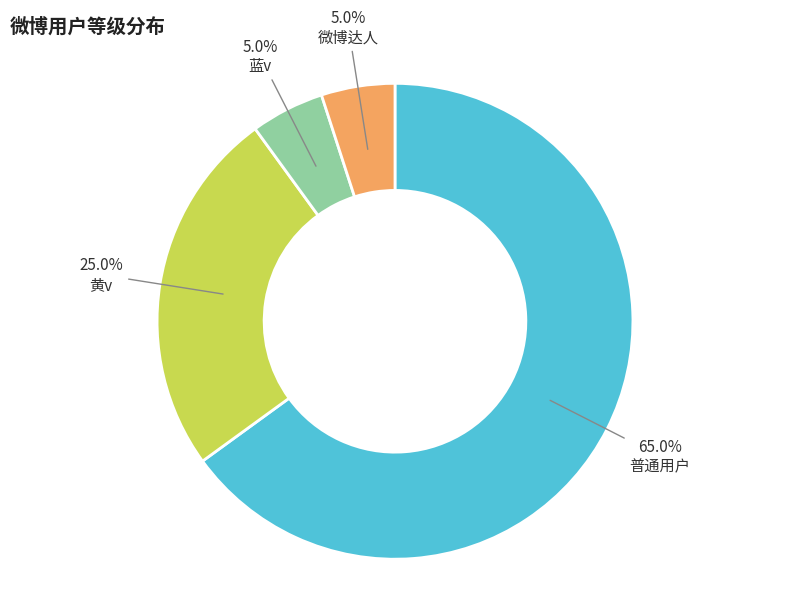

Is there a majority slice in this chart?

Yes